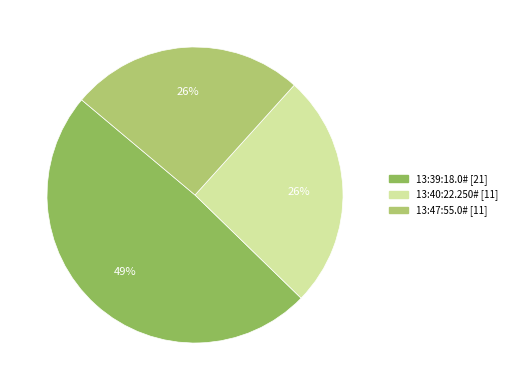

Does 13:40:22.250# account for over 50% of the chart?

No